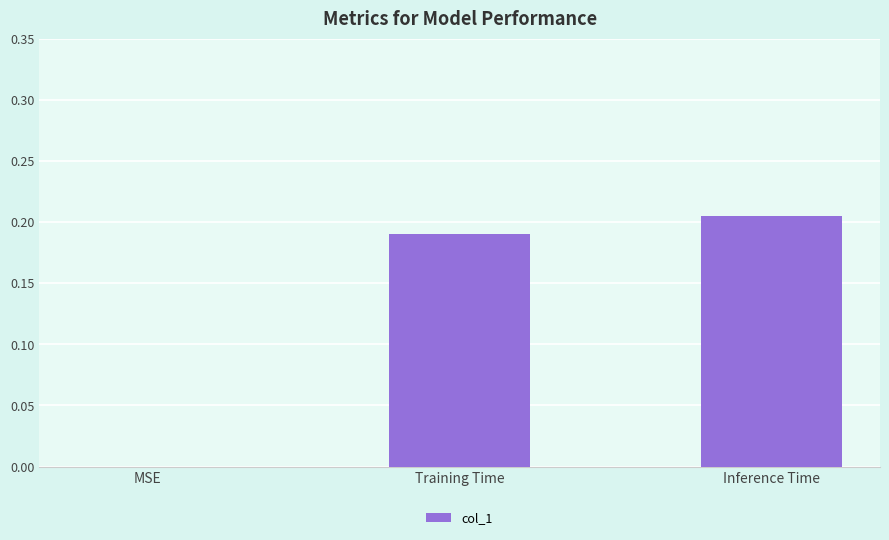

Between MSE and Inference Time, which is larger?

Inference Time